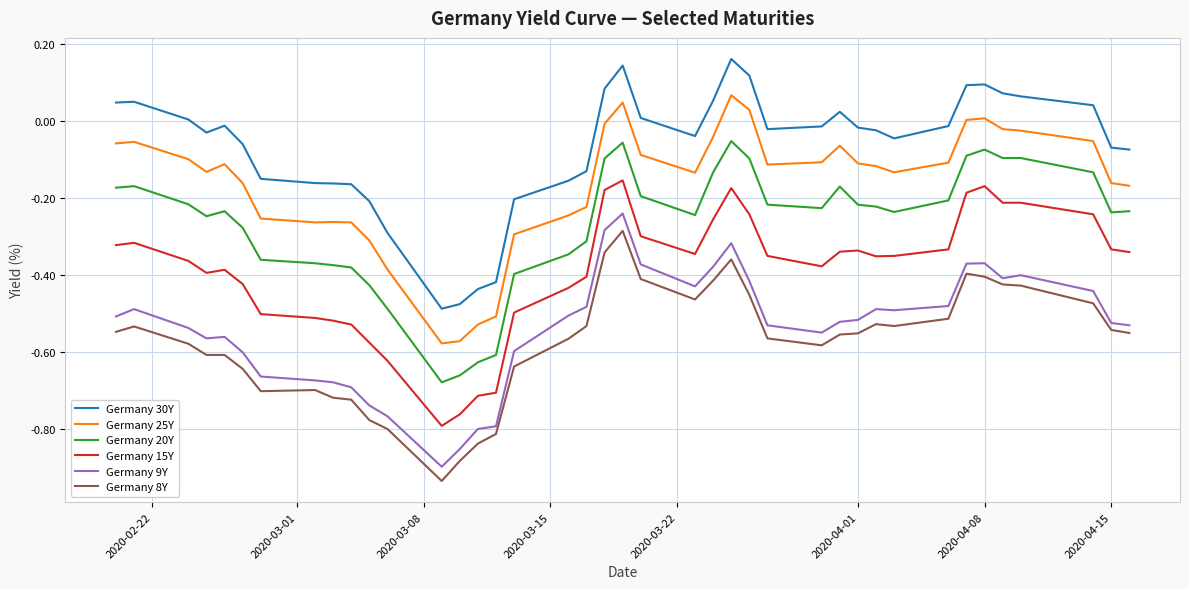

What is the difference between the maximum and minimum values in the Germany 20Y series?

0.6